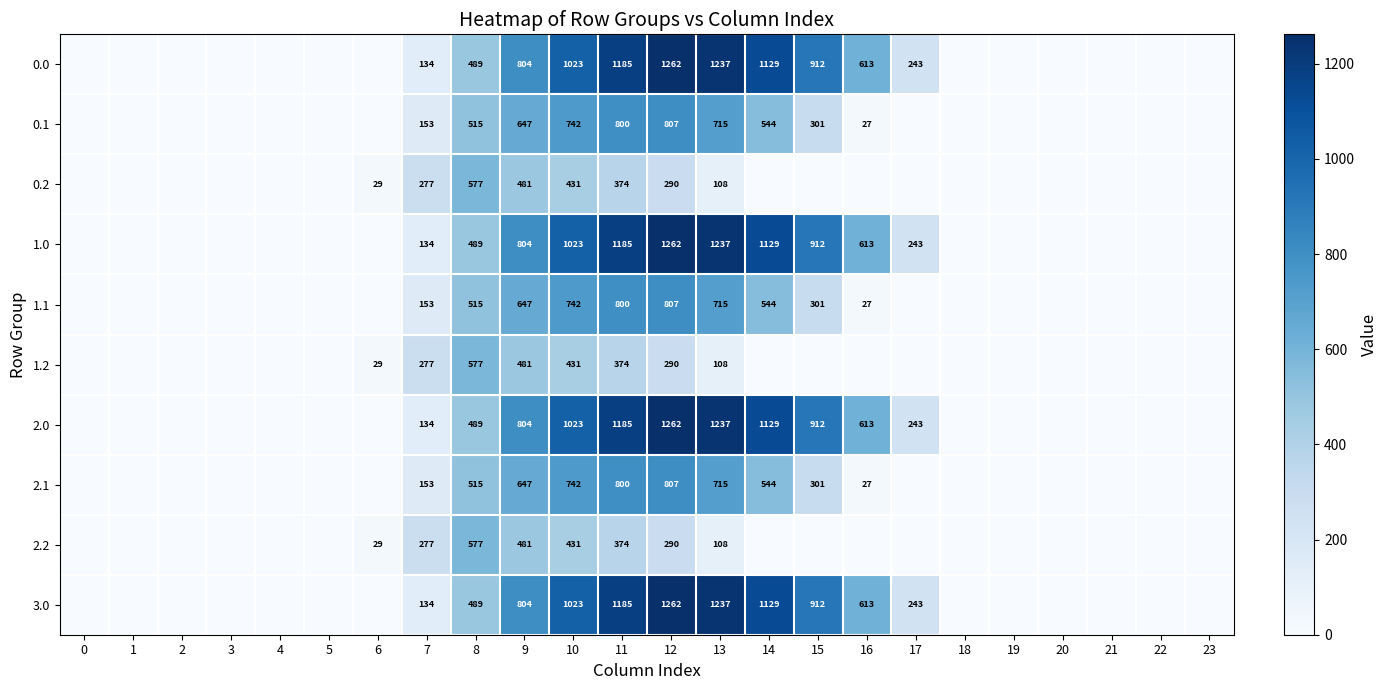

True or false: 1.1 has a value of 800 at 11.

True